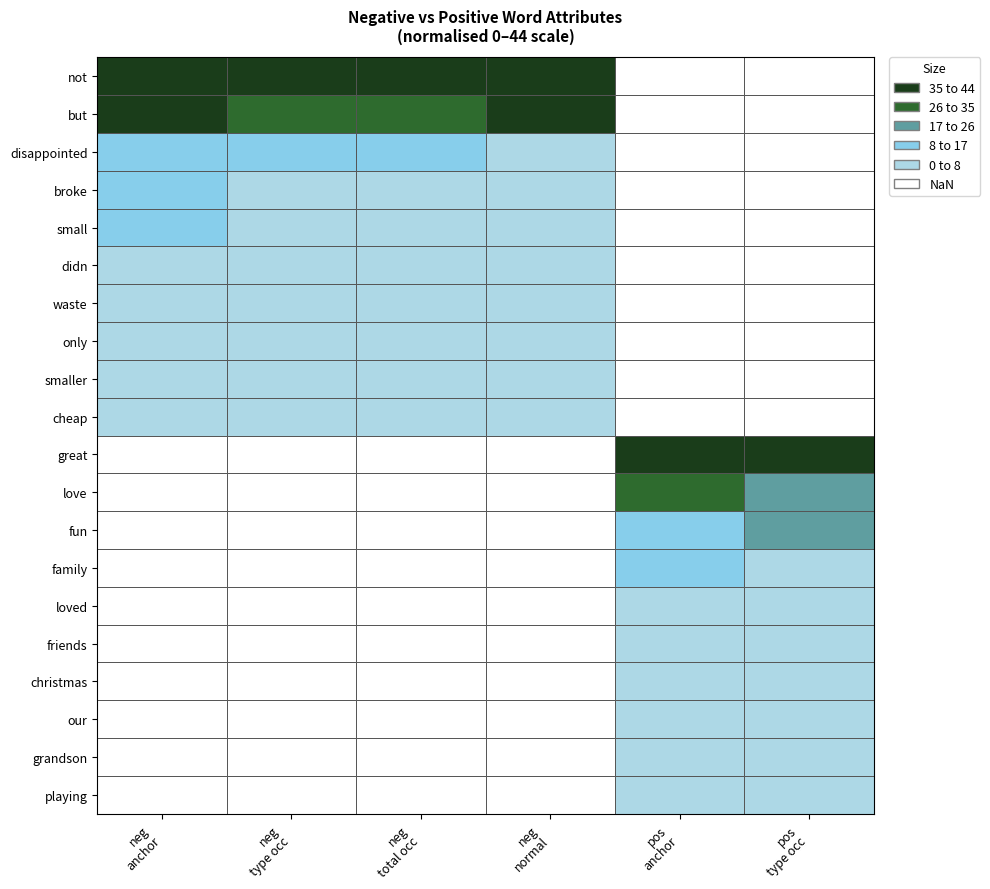

Is it true that fun equals 0 at 4?

True